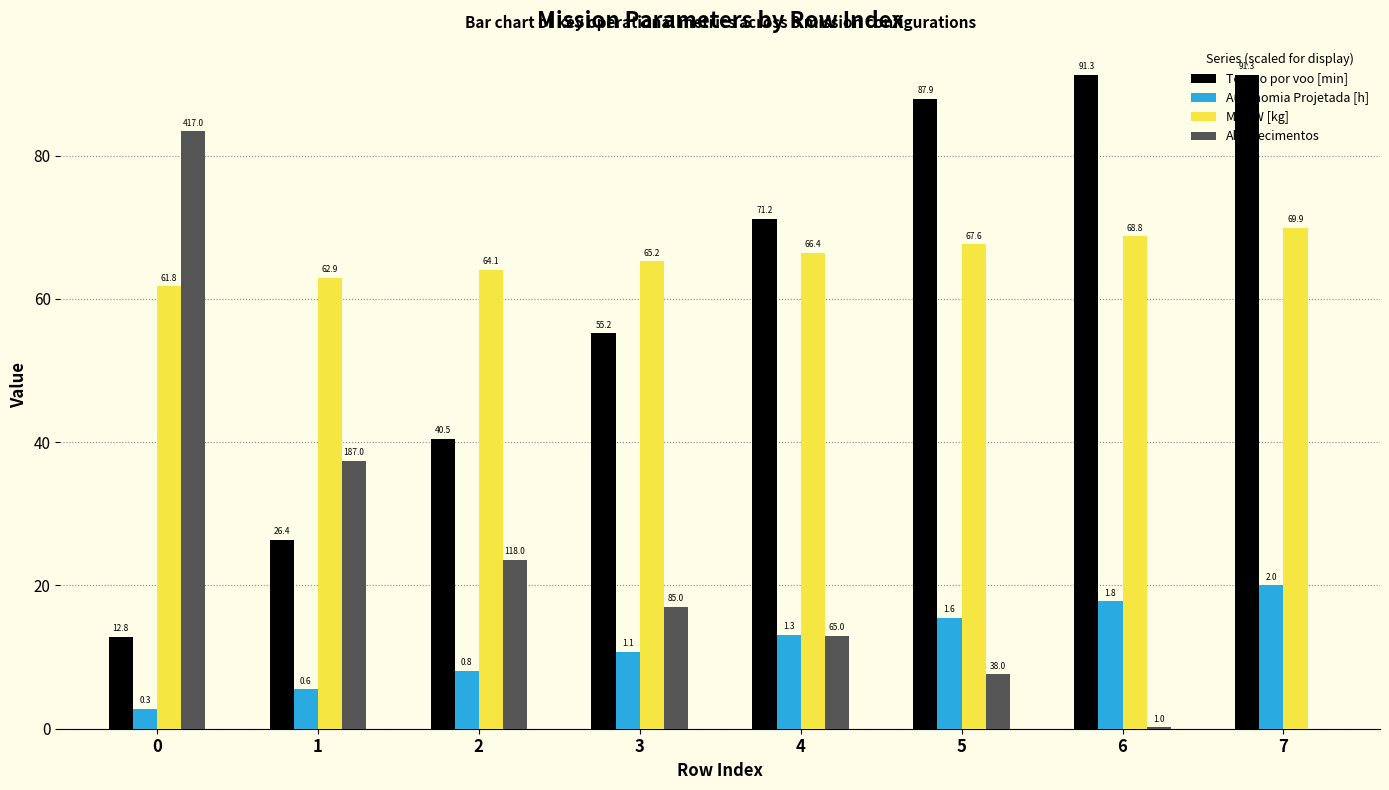

What are all the series names shown in the legend?

Tempo por voo [min], Autonomia Projetada [h], MTOW [kg], Abastecimentos